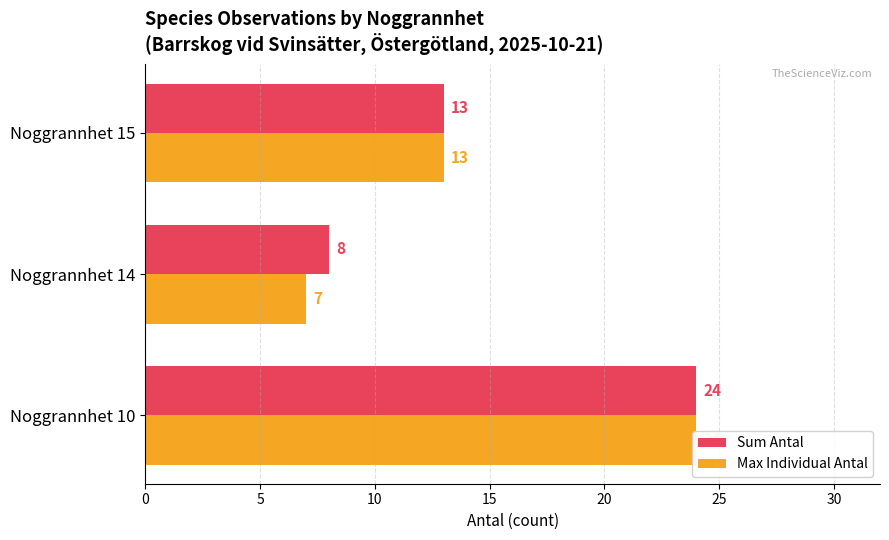

How many values in the Sum Antal series exceed 13?

1